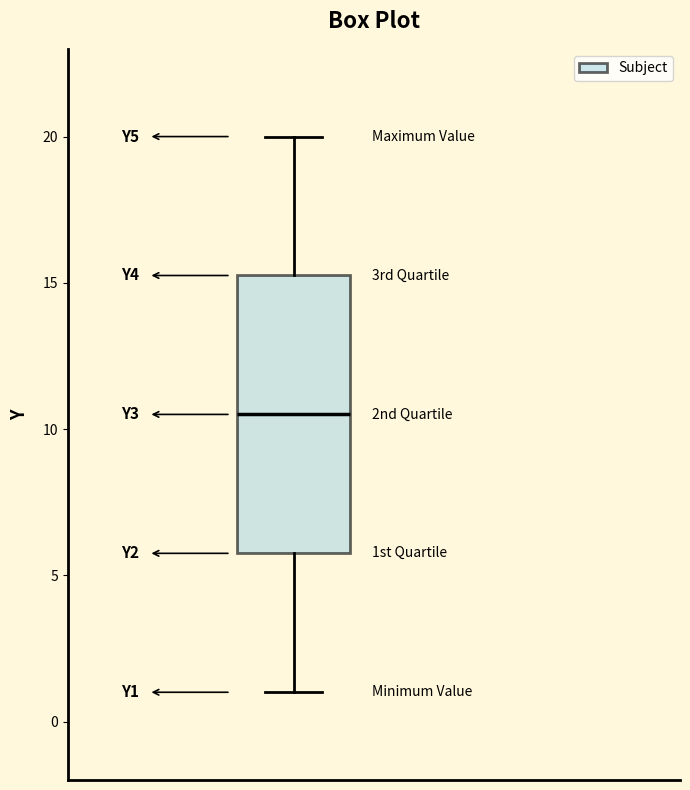

Where is the lower edge of the box on the y-axis? The values are not printed on the chart, so give them approximately, as read against the axis.

6.0